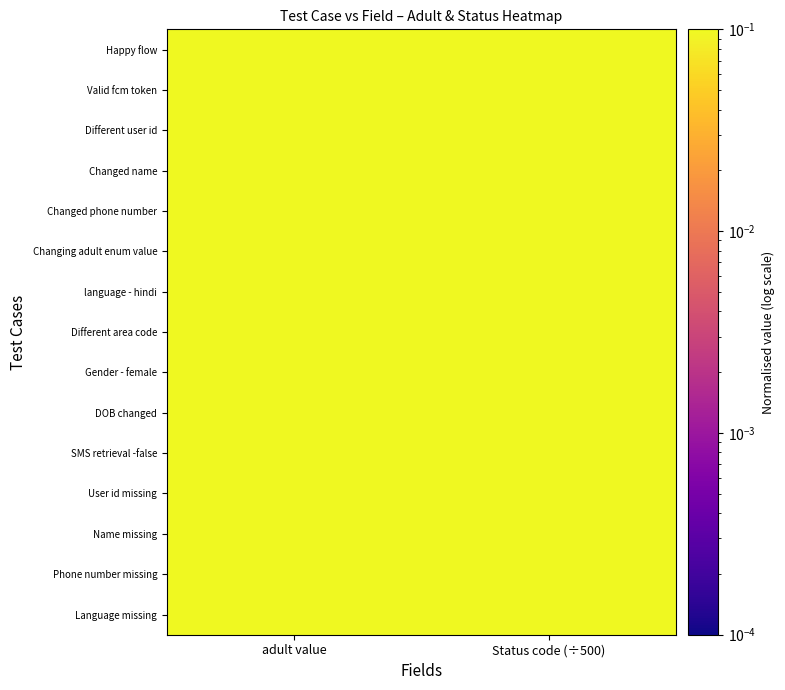

Which has a higher value, adult value or Status code (÷500)?

adult value